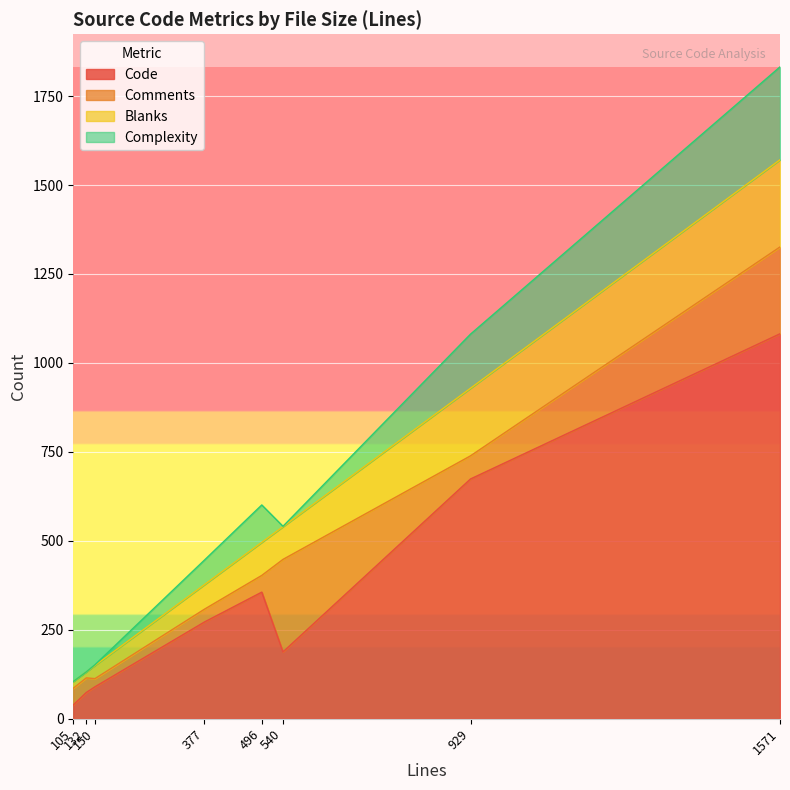

What is the sum of the Blanks values at 132 and 540?

109